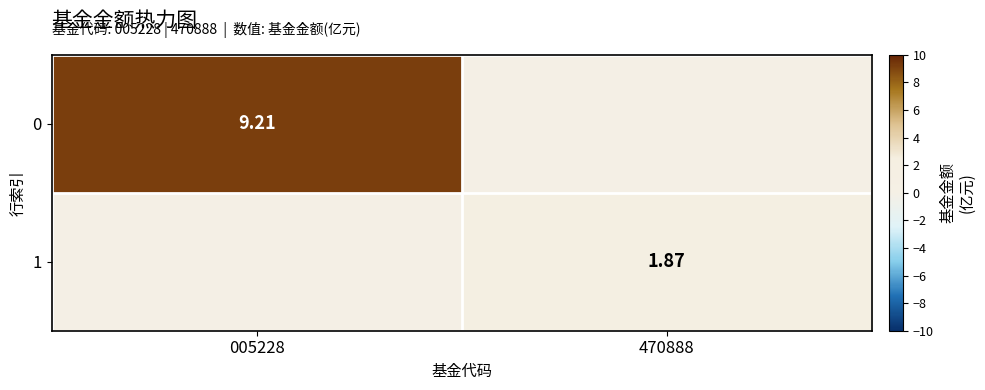

At which label is 1 closest to 0?

005228